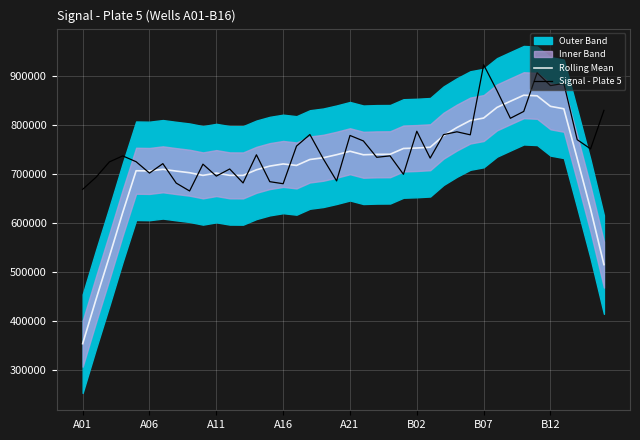

What is the minimum value for Signal - Plate 5?

665367.1